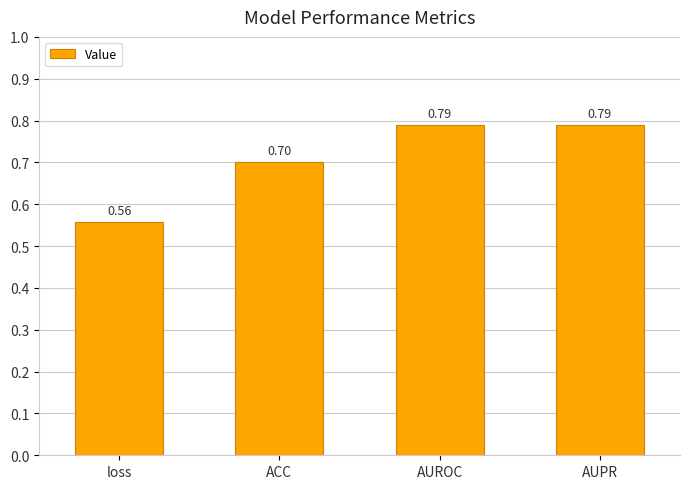

What is the change in value from ACC to AUROC?

+0.1